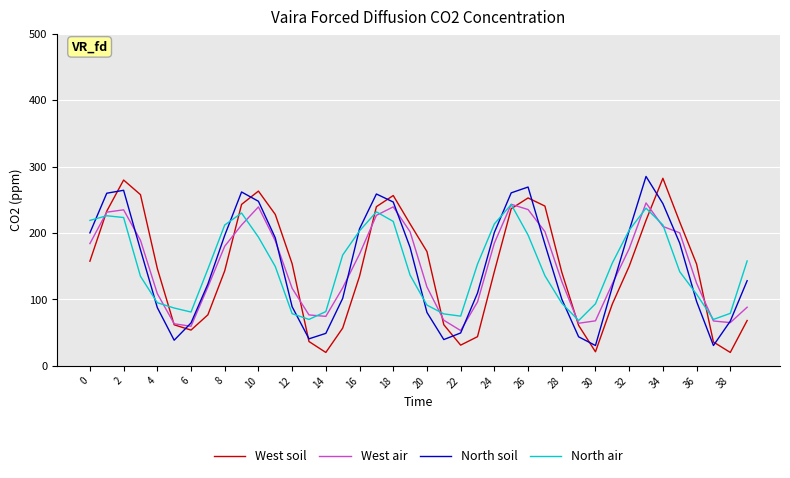

How many times do North air and West soil cross each other?

10